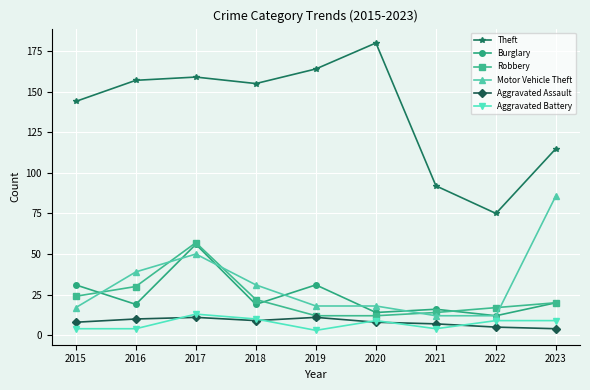

What is the minimum value for Theft?

75